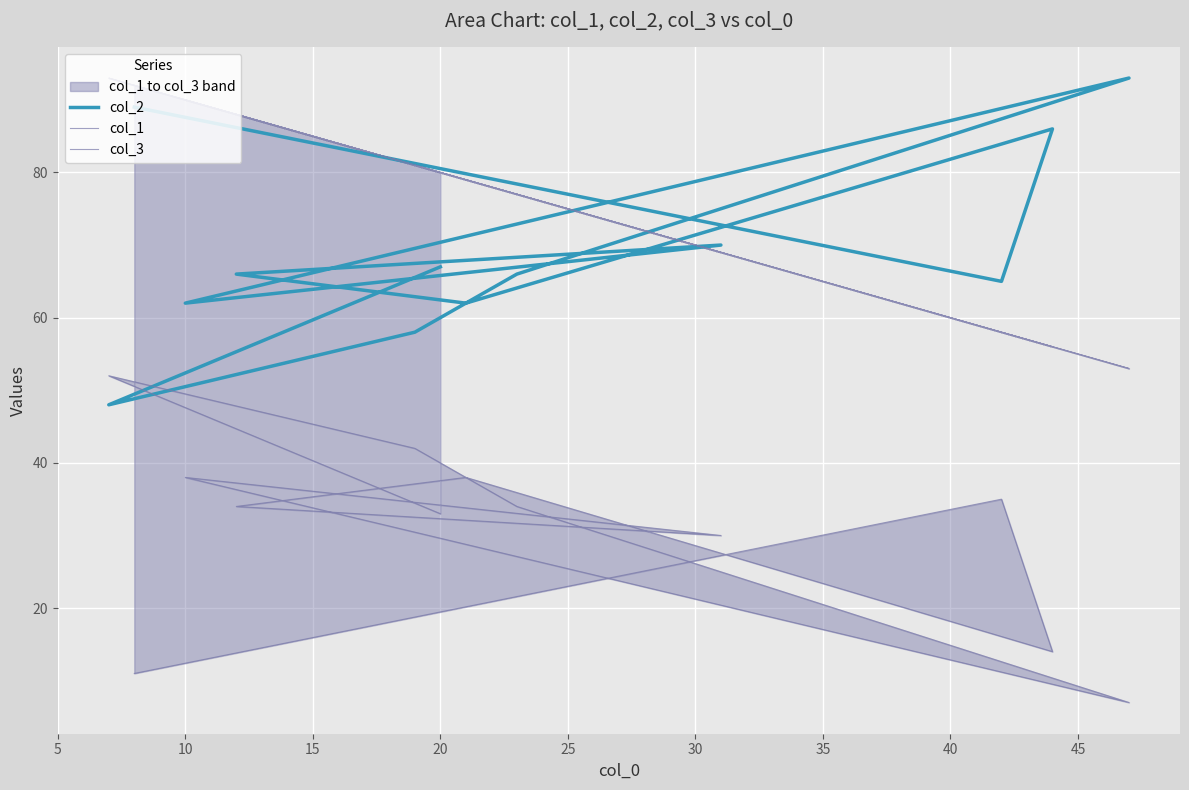

List the series in order of their peak value, highest first.

col_2, col_1, col_3